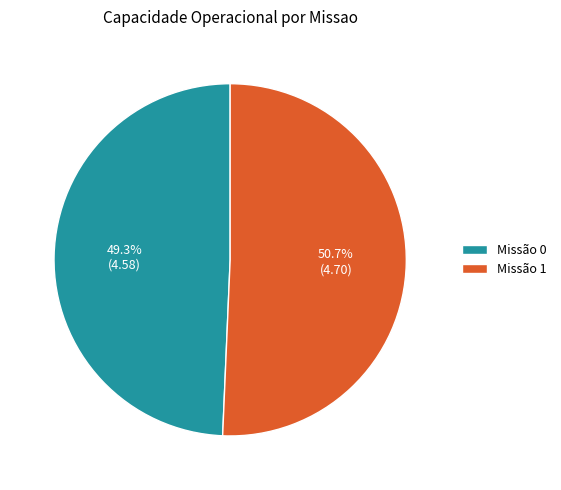

Is there any slice that represents more than half of the pie?

Yes